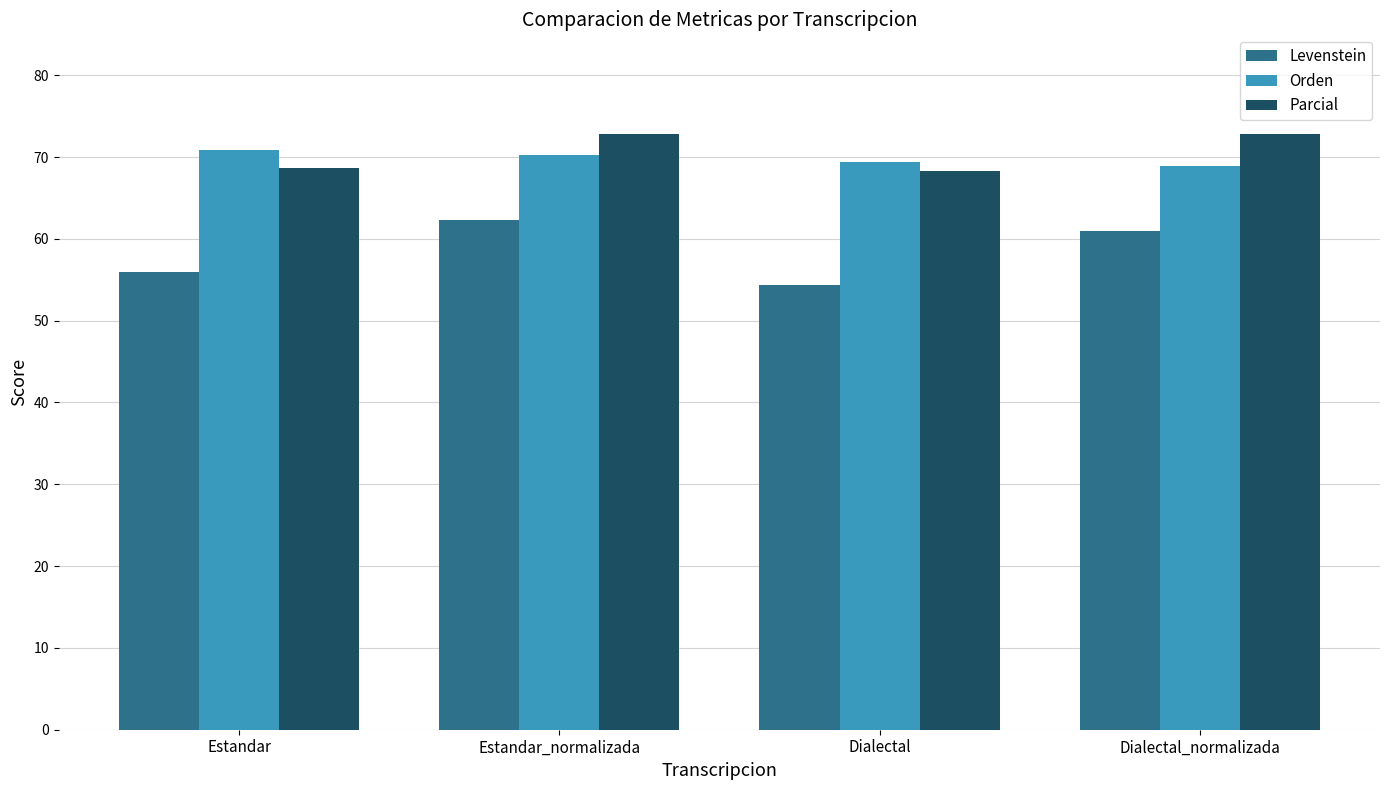

Reading left to right, what are all the values shown in this chart?

Levenstein: Estandar=56.0	Estandar_normalizada=62.3	Dialectal=54.4	Dialectal_normalizada=61.0
Orden: Estandar=70.9	Estandar_normalizada=70.3	Dialectal=69.4	Dialectal_normalizada=68.9
Parcial: Estandar=68.6	Estandar_normalizada=72.8	Dialectal=68.3	Dialectal_normalizada=72.8